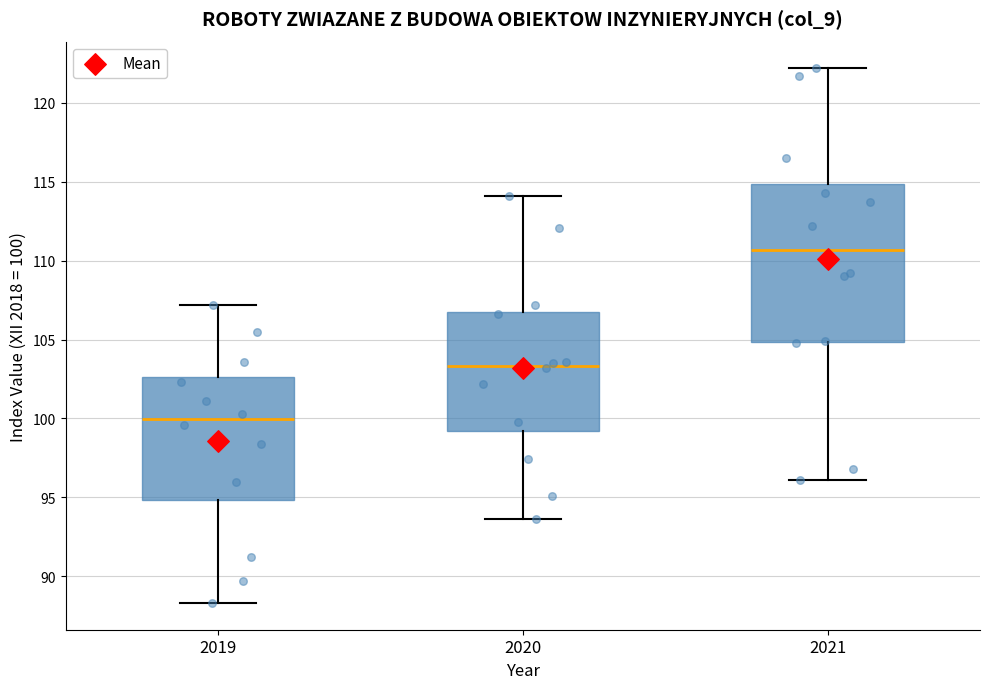

Reading left to right, read every box against the y-axis: the position of its median line, the range the box covers, and the ends of its whiskers. The values are not printed on the chart, so give them approximately, as read against the axis.

2019: median 100.0, box 95.0 to 102.5, whiskers 88.5 to 107.0
2020: median 103.5, box 99.0 to 107.0, whiskers 93.5 to 114.0
2021: median 110.5, box 105.0 to 115.0, whiskers 96.0 to 122.0